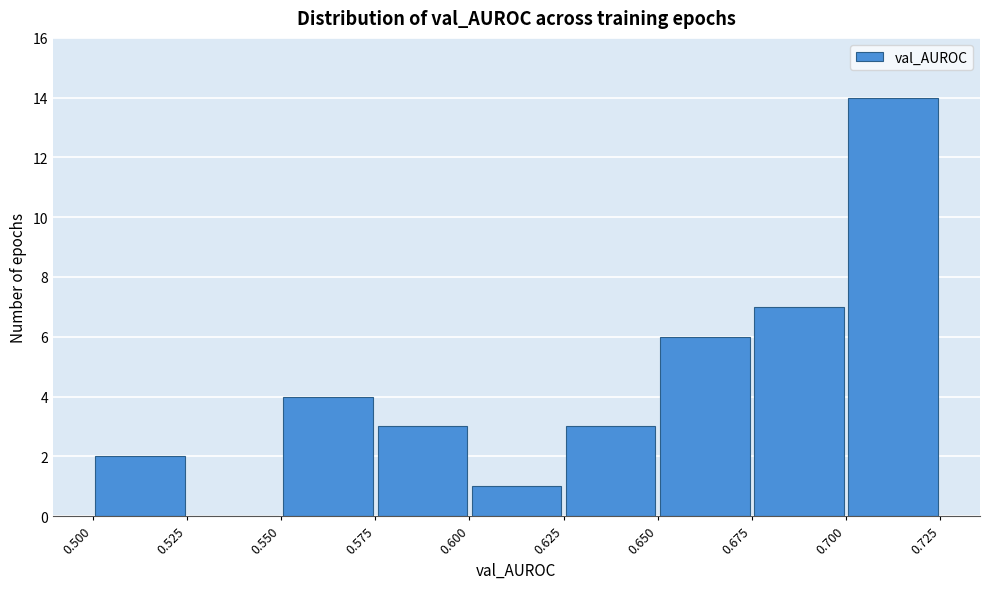

Reading left to right, list every bar in this chart as the range it spans on the x-axis followed by its height. The values are not printed on the chart, so give them approximately, as read against the axis.

0.500 to 0.525: 2
0.525 to 0.550: 0
0.550 to 0.575: 4
0.575 to 0.600: 3
0.600 to 0.625: 1
0.625 to 0.650: 3
0.650 to 0.675: 6
0.675 to 0.700: 7
0.700 to 0.725: 14